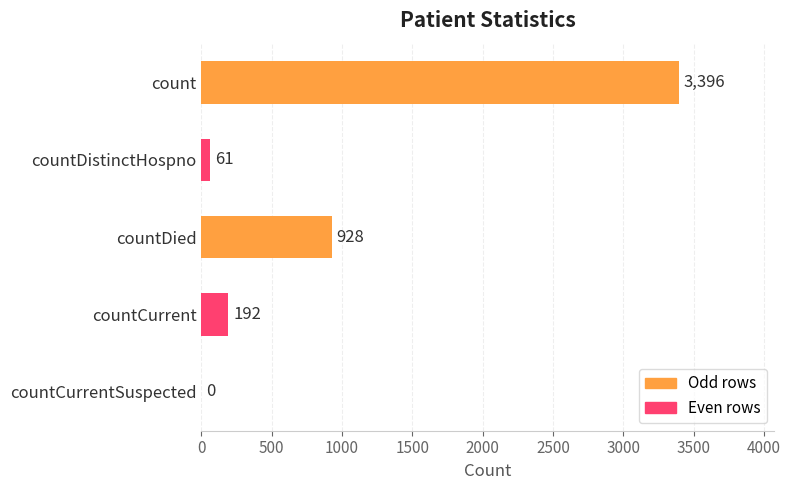

Does the chart contain stacked bars?

No